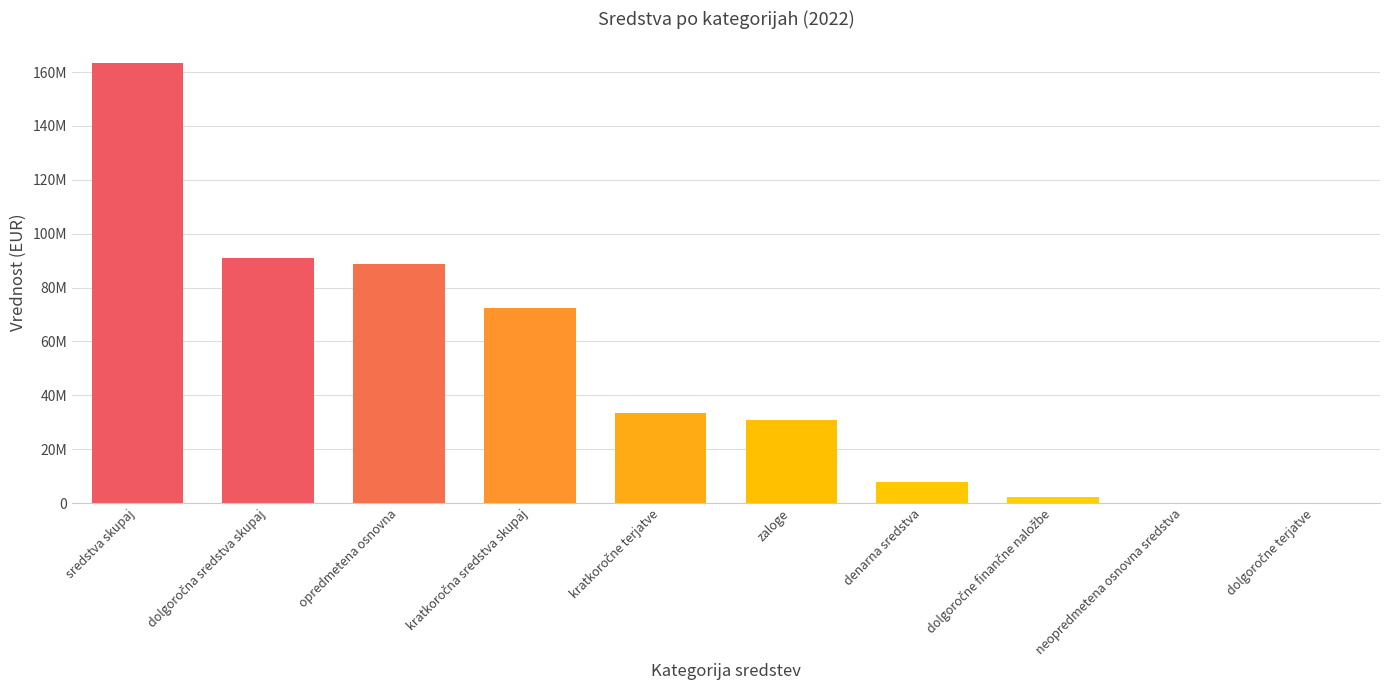

List the labels in order of value, smallest first.

neopredmetena osnovna sredstva, dolgoročne terjatve, dolgoročne finančne naložbe, denarna sredstva, zaloge, kratkoročne terjatve, kratkoročna sredstva skupaj, opredmetena osnovna, dolgoročna sredstva skupaj, sredstva skupaj